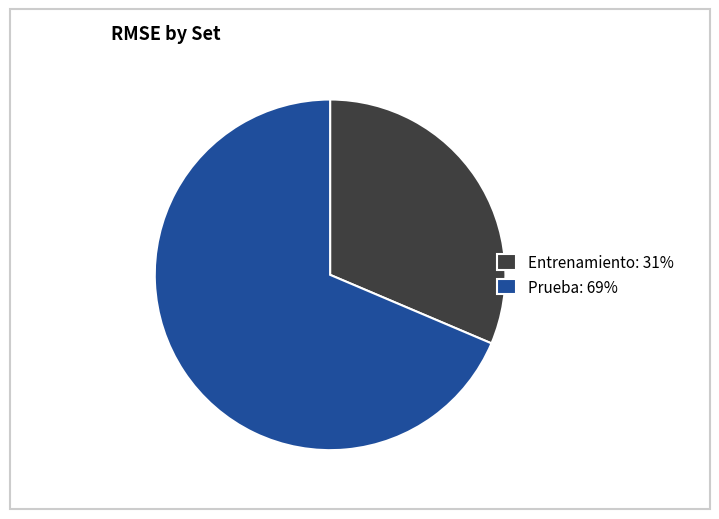

Count the number of slices in the pie.

2